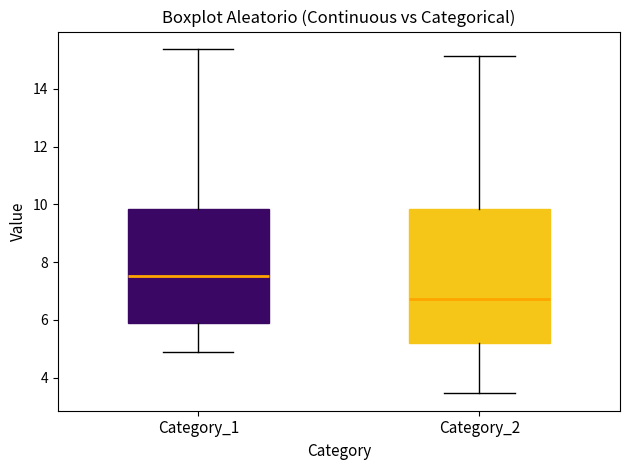

Which box's median line is the highest?

Category_1